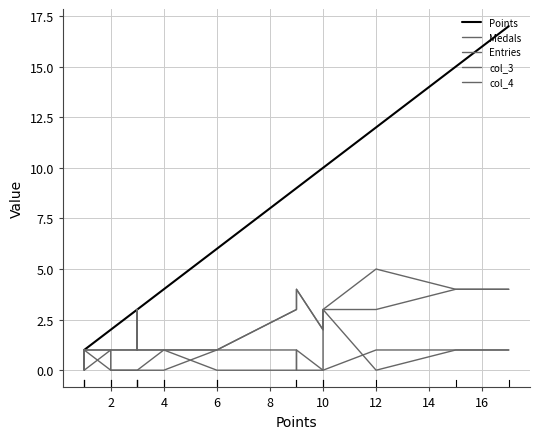

How many Medals values are between 0 and 1?

19